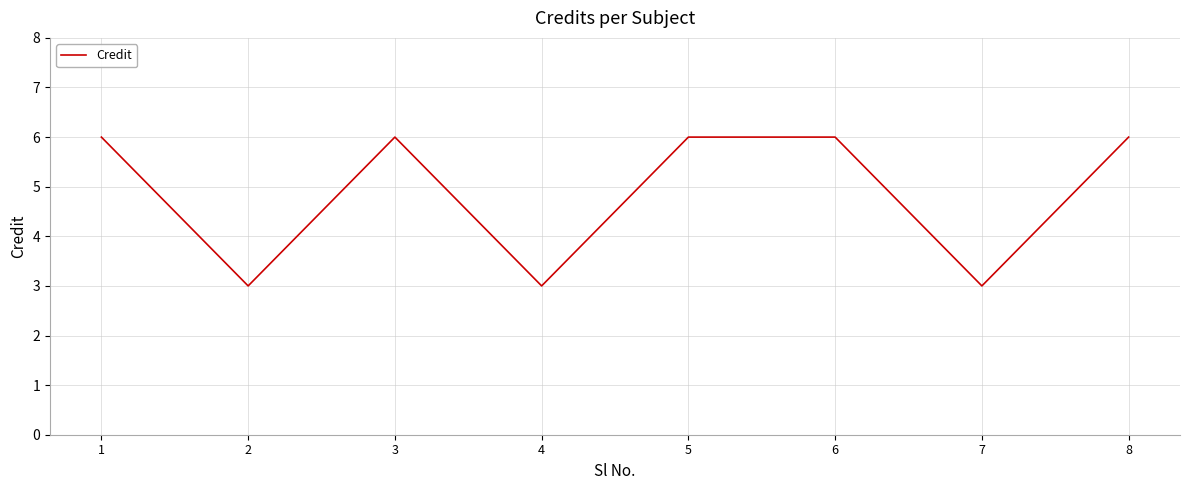

How many interior local valleys (lower than both neighbors) does the data have?

3